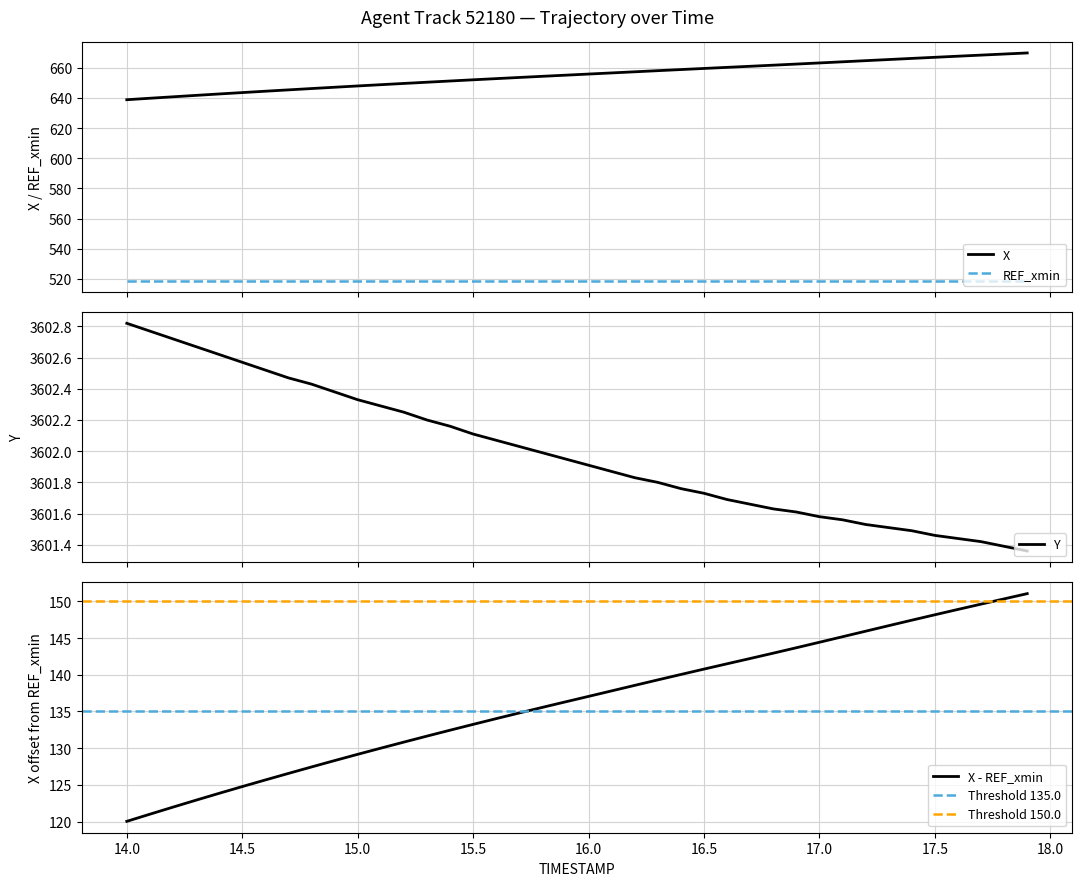

Count the number of categories in the chart.

40